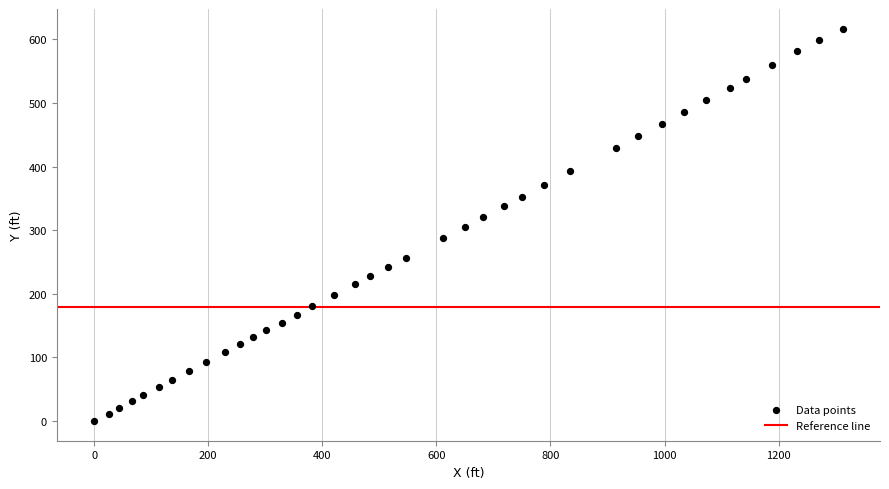

What is the range of X values (max minus min)?

1312.2